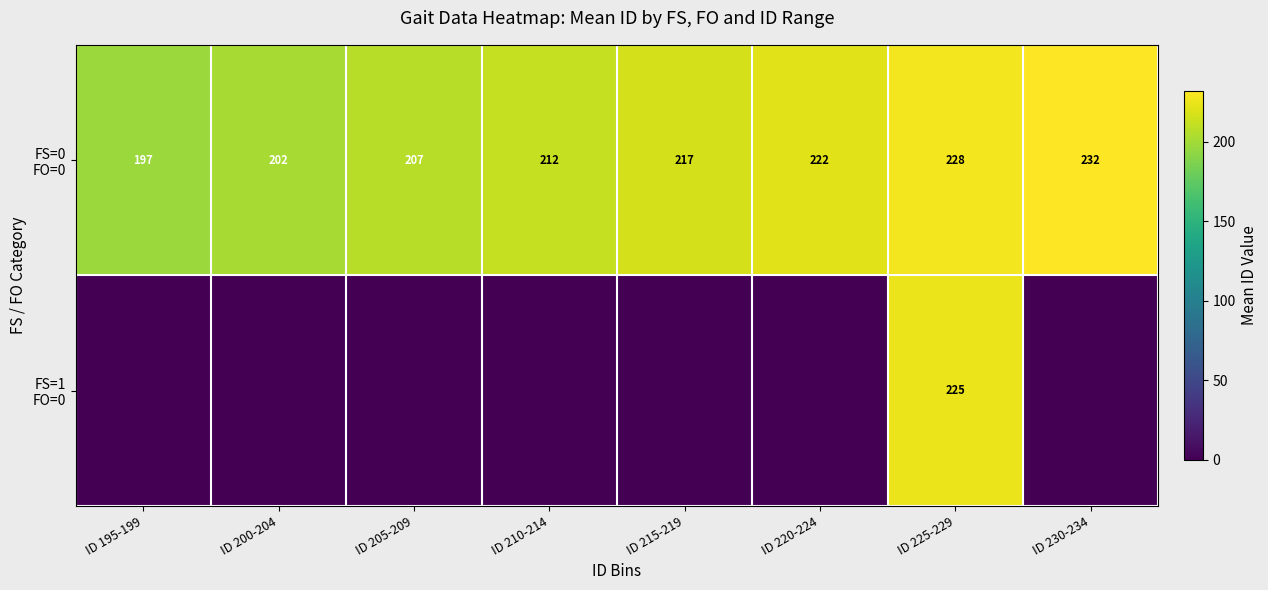

How many data points in FS=0 FO=0 are above 217?

3